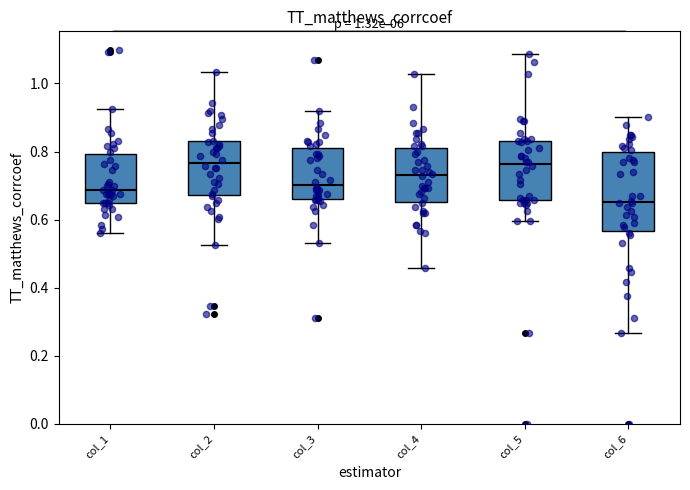

Which box has the lowest median line?

col_6